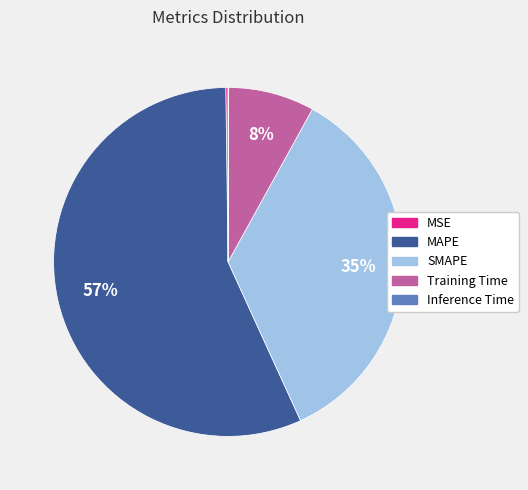

What percentage is the Training Time slice, to the nearest percent?

8%